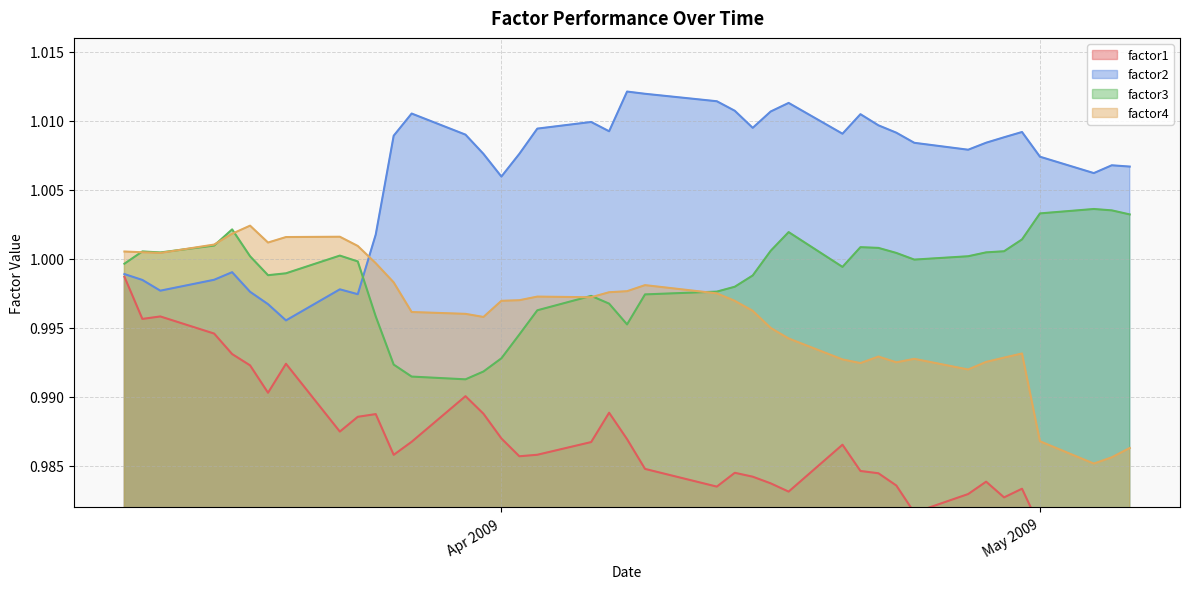

What is the minimum value shown in the chart?

1.0